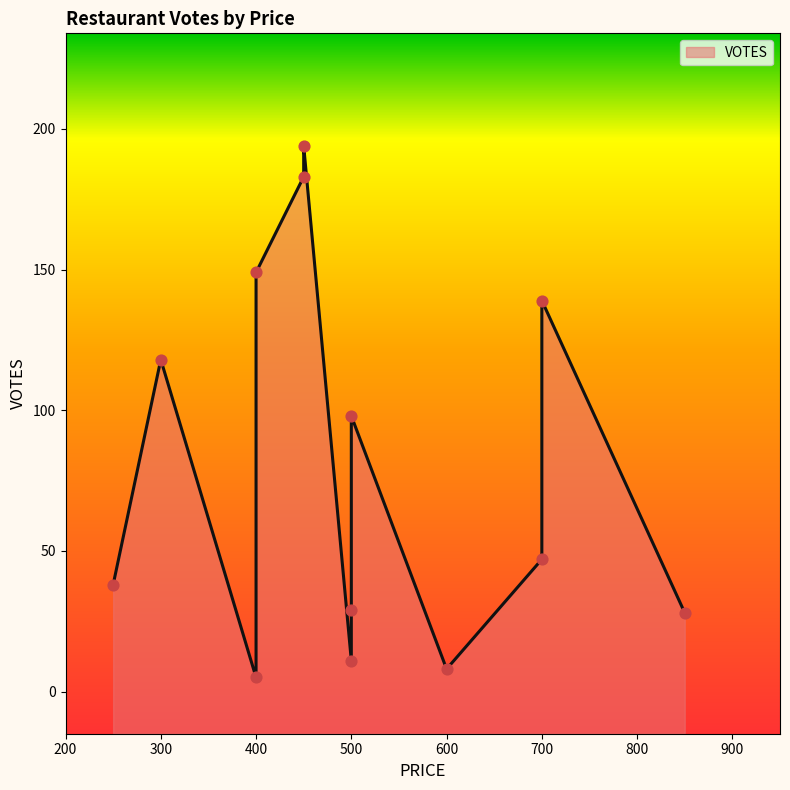

What is the change in value from 300 to 600?

-110